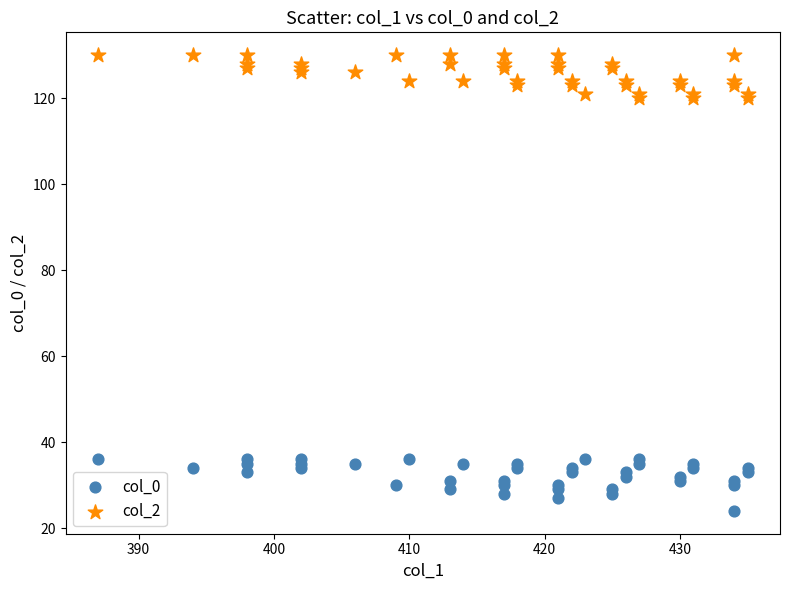

Which series contains the lowest Y value?

col_0